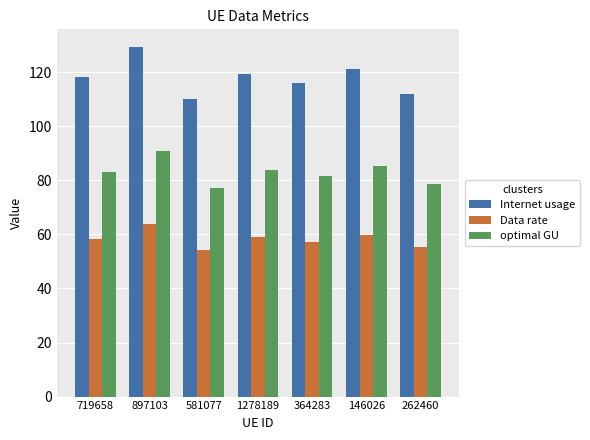

How many groups of bars are there?

7